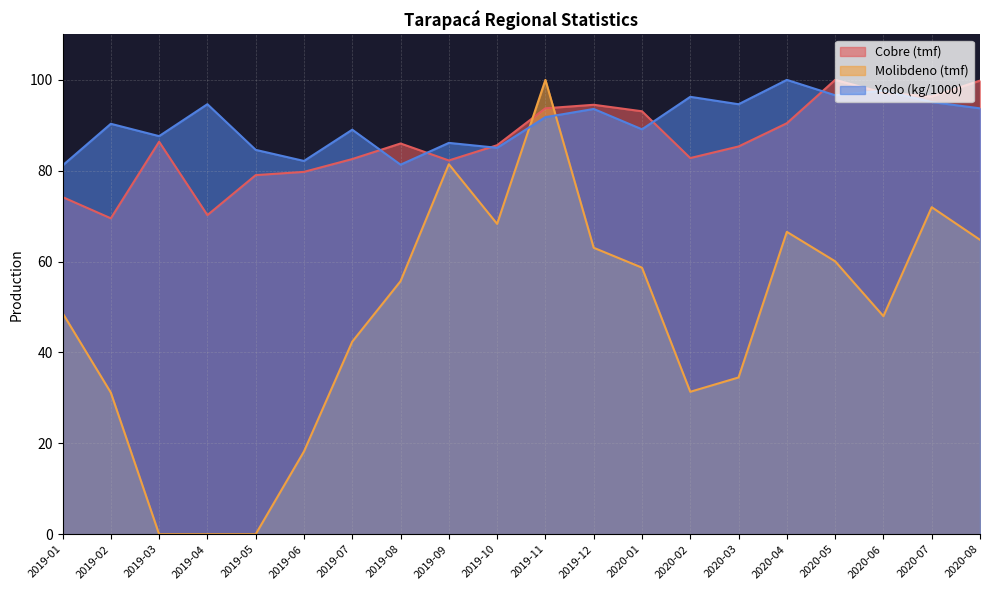

Which series has the largest total across all categories?

Yodo (kg/1000)